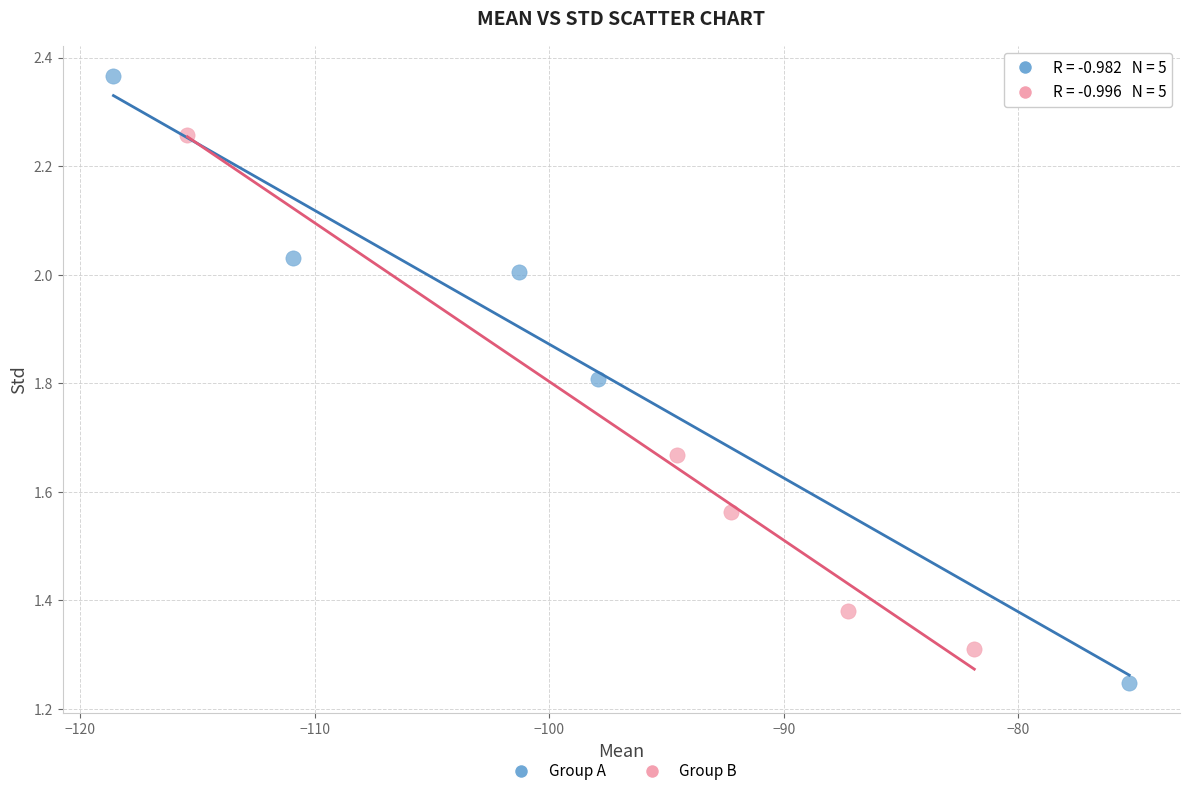

Which series has the largest Y range (max minus min)?

Group A